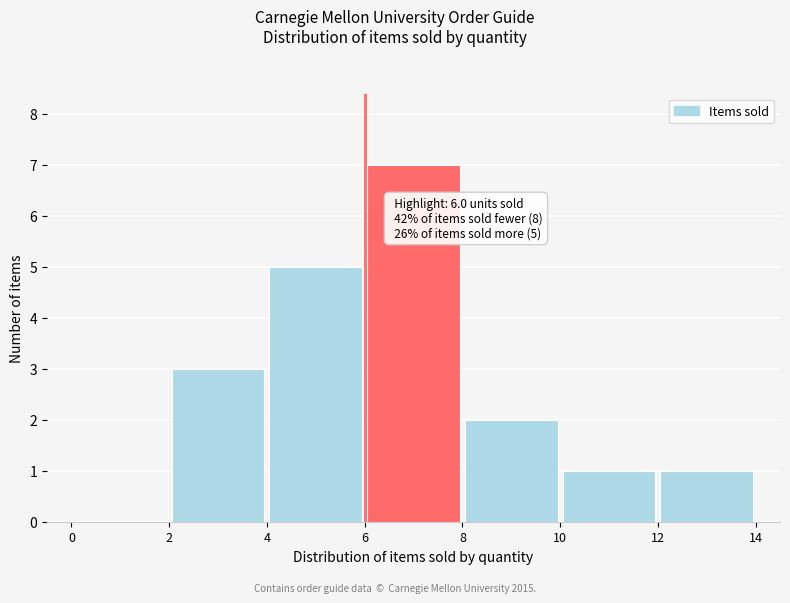

Over which range of the x-axis is the bar tallest?

6 to 8